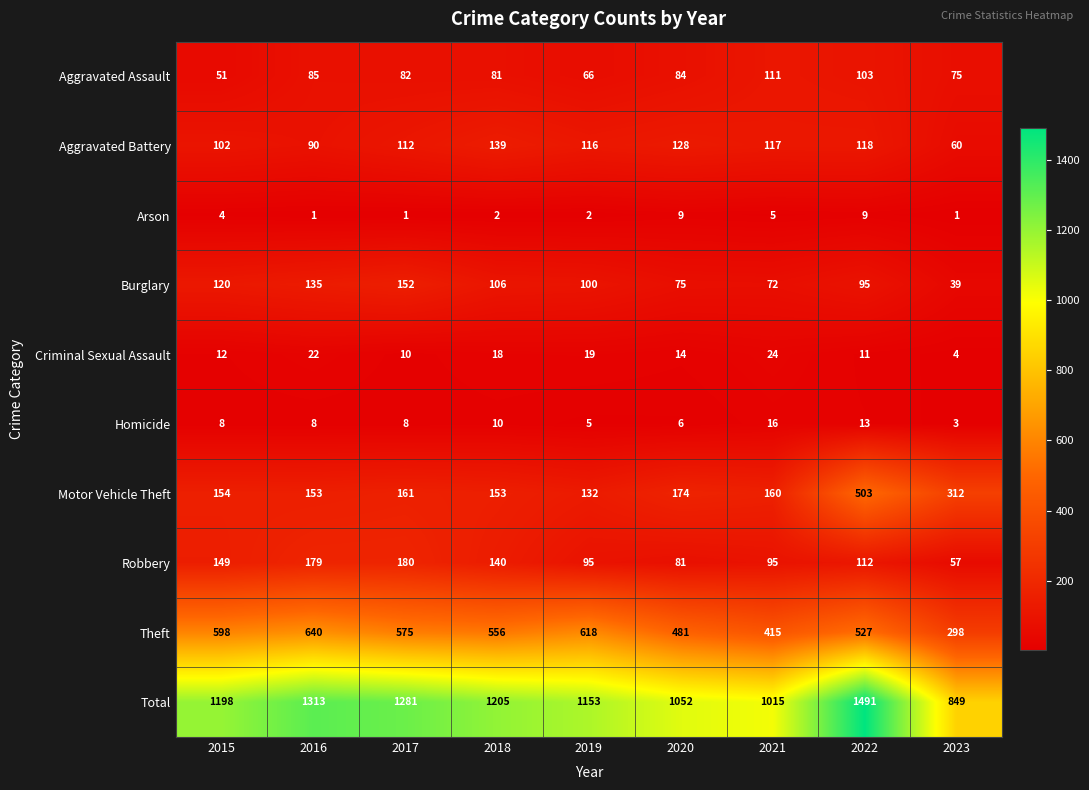

At which label does Criminal Sexual Assault first exceed 14?

2016